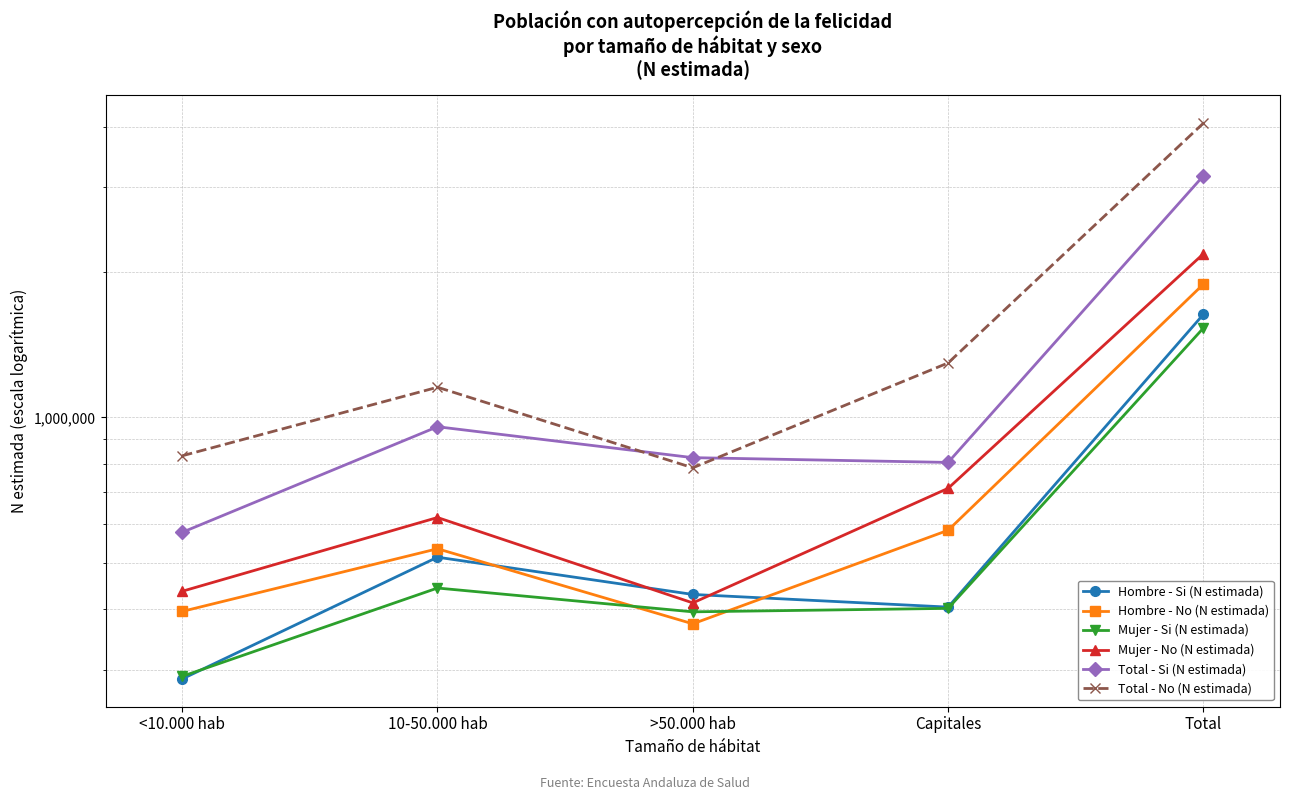

What is the smallest value displayed?

287114